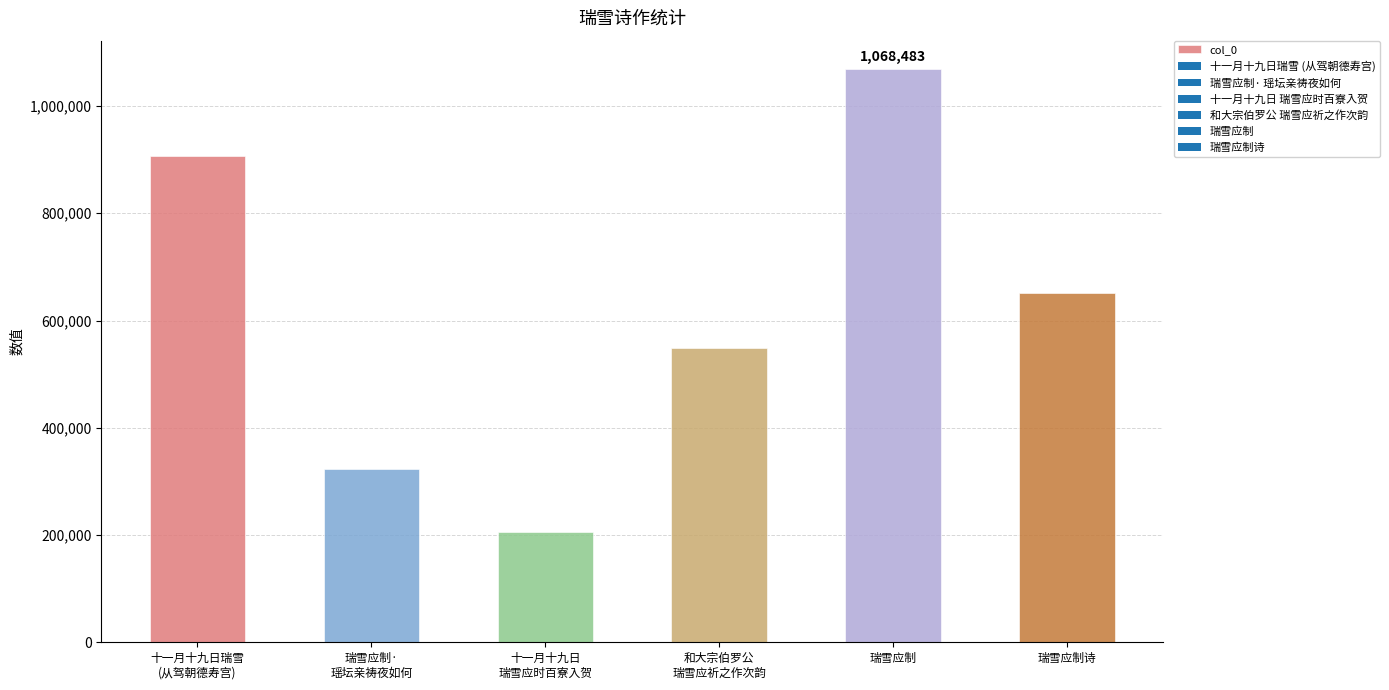

How many data points are less than 650728?

3